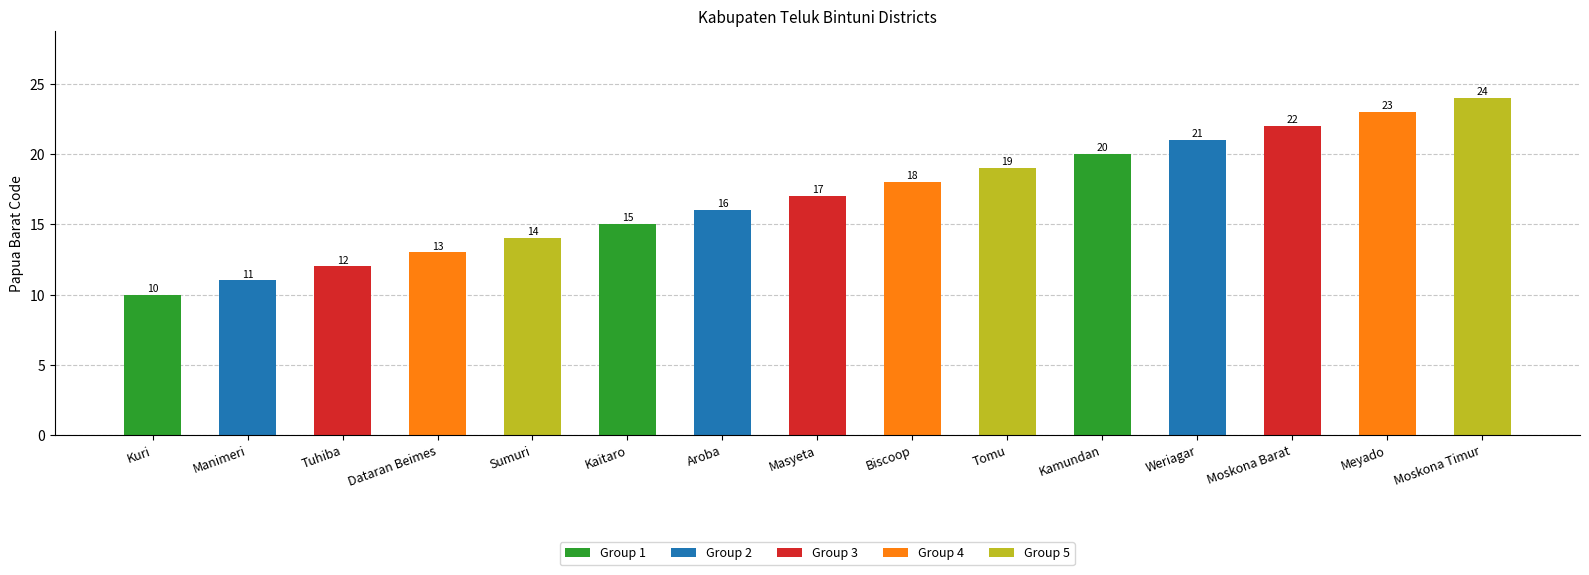

What is the sum of the values at Manimeri and Aroba?

27